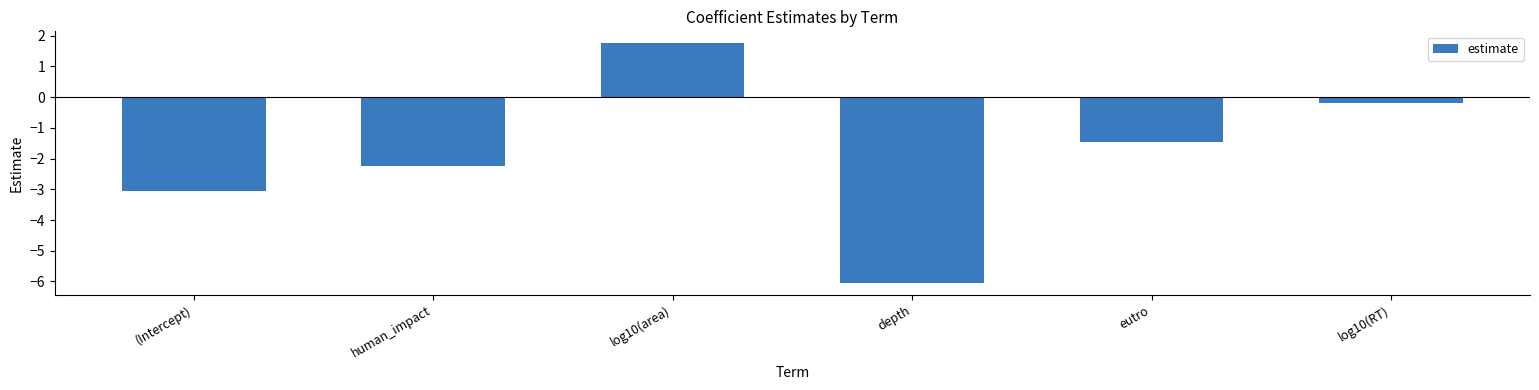

At which label is the value closest to -2?

human_impact